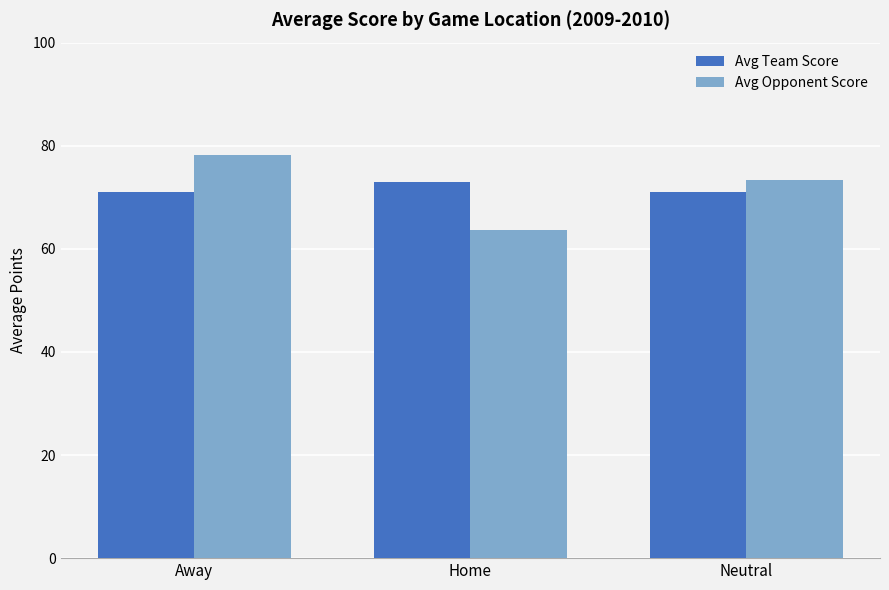

Where is Avg Opponent Score nearest to the value 70?

Neutral